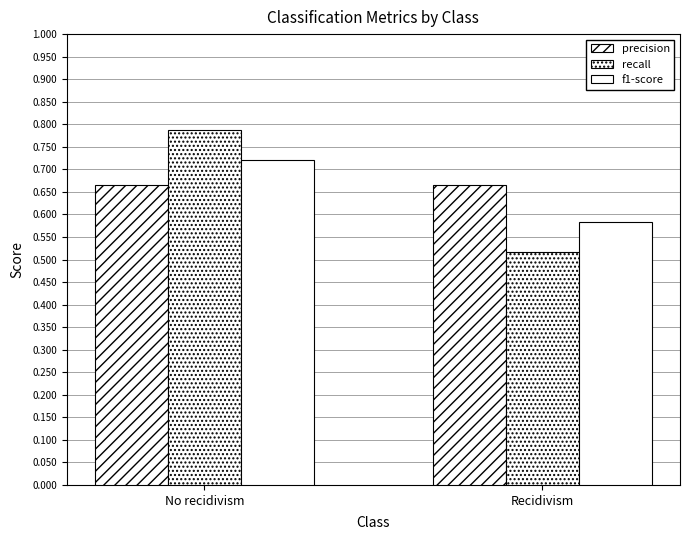

The precision series shows 1.2 at Recidivism. True or false?

False